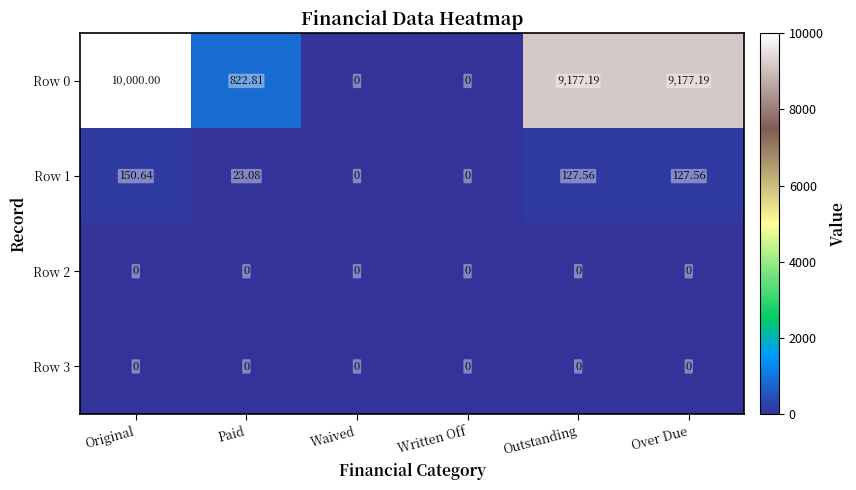

Which category has the highest value across all series?

Original